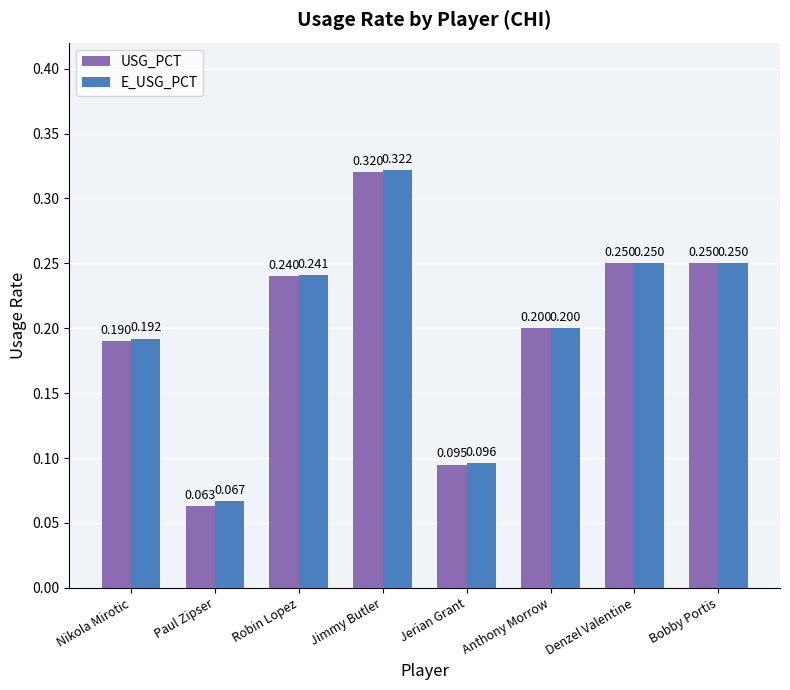

Which category has the highest value across all series?

Jimmy Butler